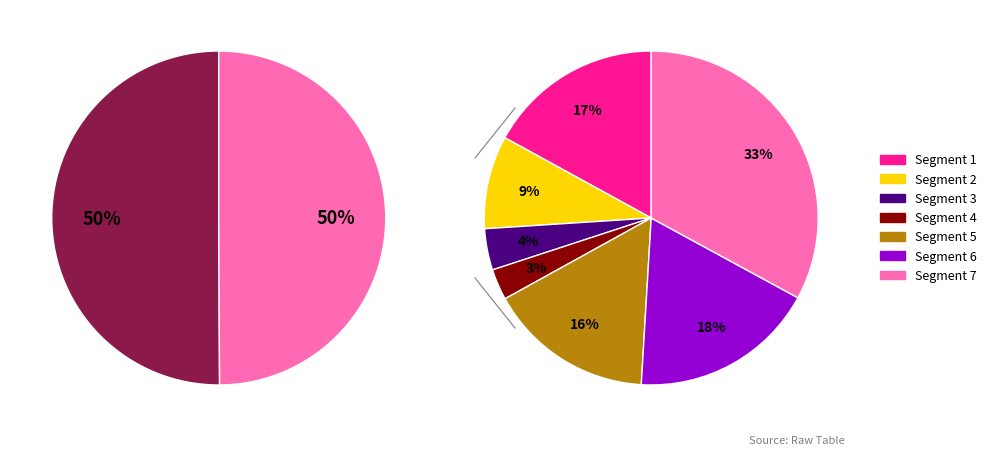

To the nearest percent, what is the average slice percentage?

50%